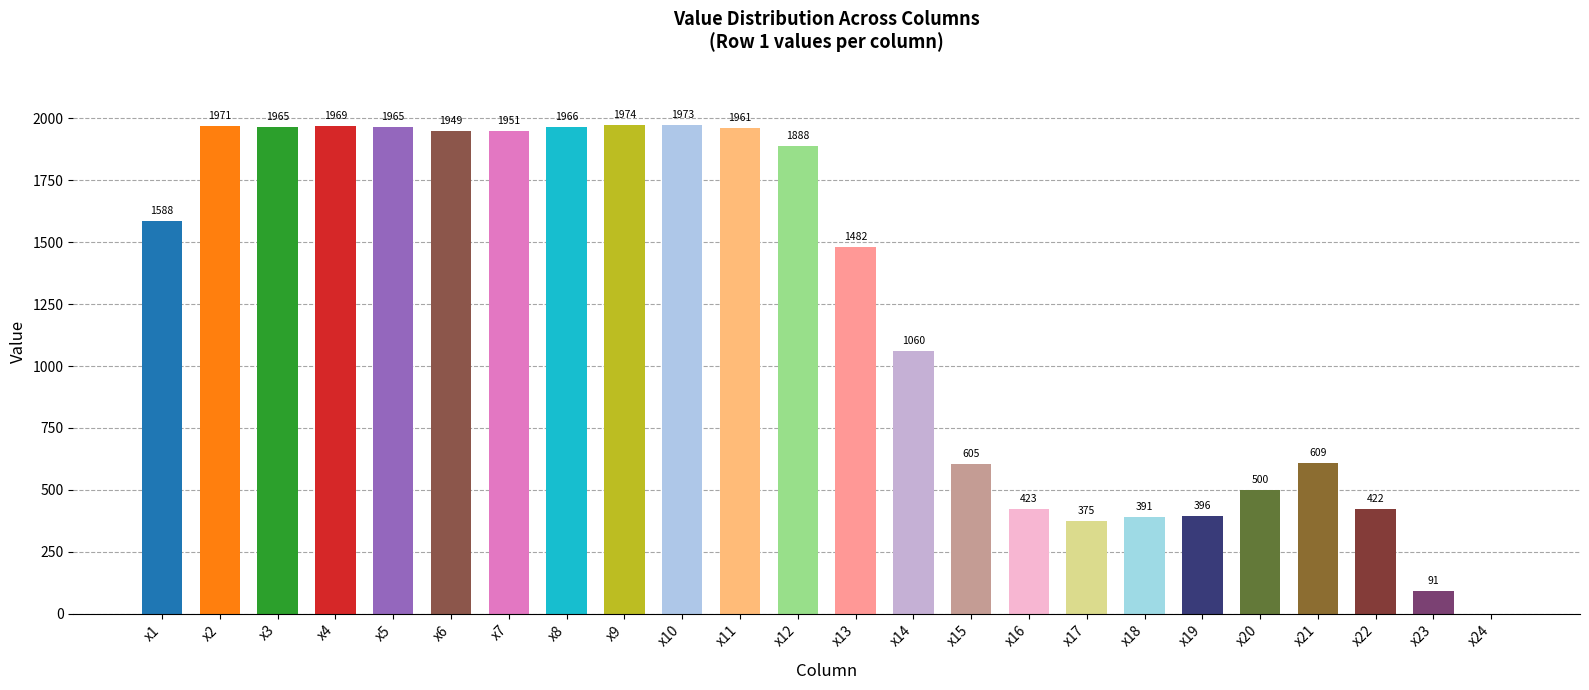

The value at x18 is 113. True or false?

False